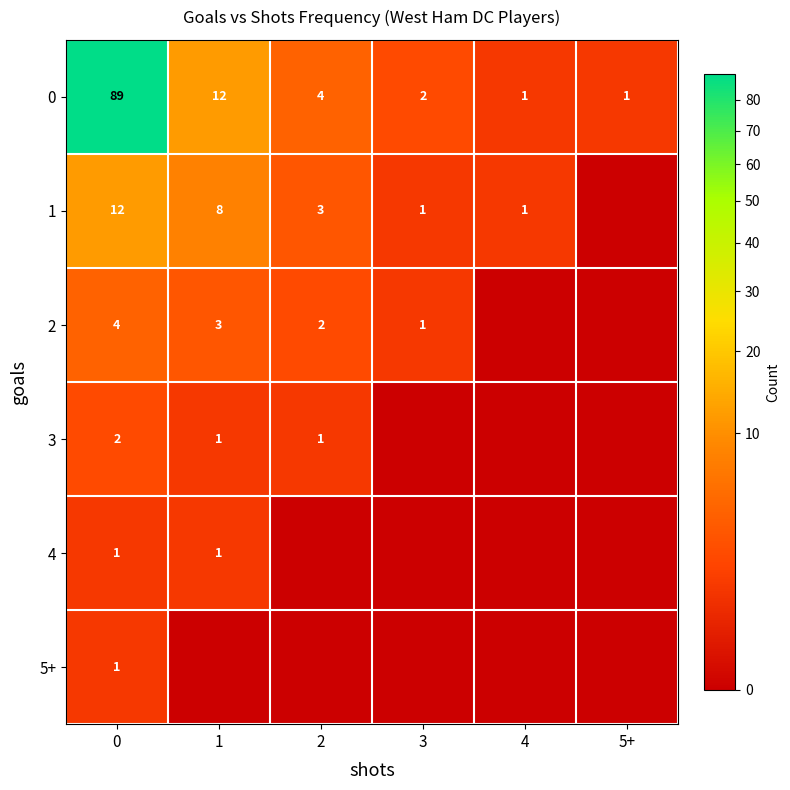

What is the spread (max minus min) of values at 0?

88